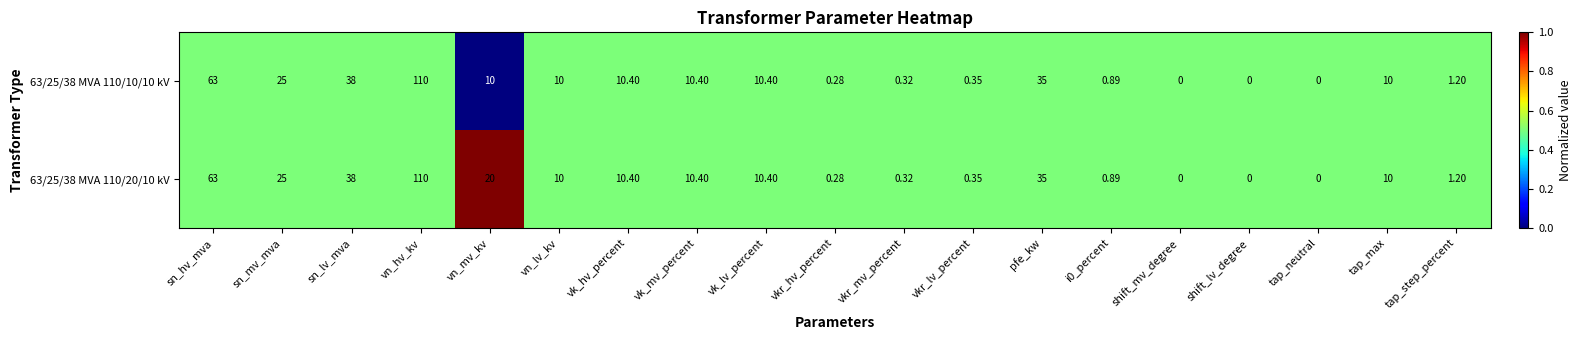

At which label is 63/25/38 MVA 110/20/10 kV closest to 55?

sn_hv_mva